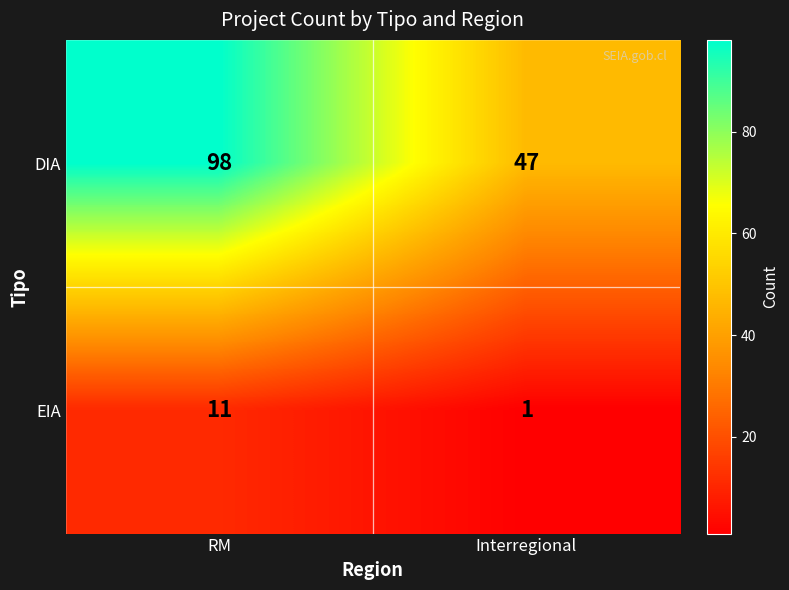

Which label corresponds to the largest value in the chart?

RM